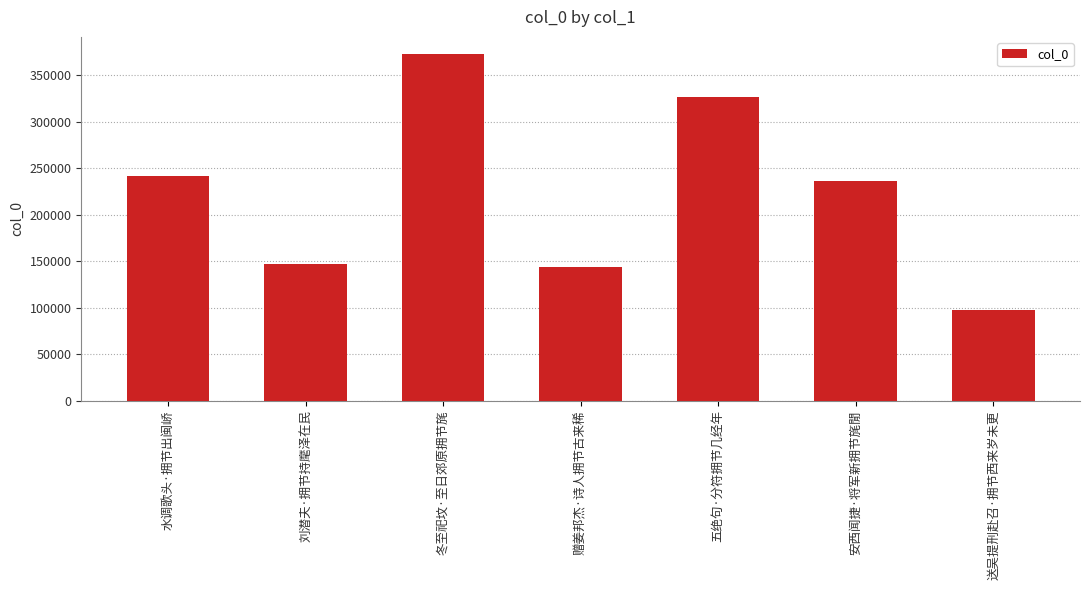

Reading right to left, list all the values displayed in this chart.

送吴提刑赴召·拥节西来岁未更=97725	安西闻捷·将军新拥节旄閒=235908	五绝句·分符拥节几经年=327109	赠姜邦杰·诗人拥节古来稀=143599	冬至祀坟·至日郊原拥节旄=372840	刘潜夫·拥节持麾泽在民=147241	水调歌头·拥节出闽峤=241426